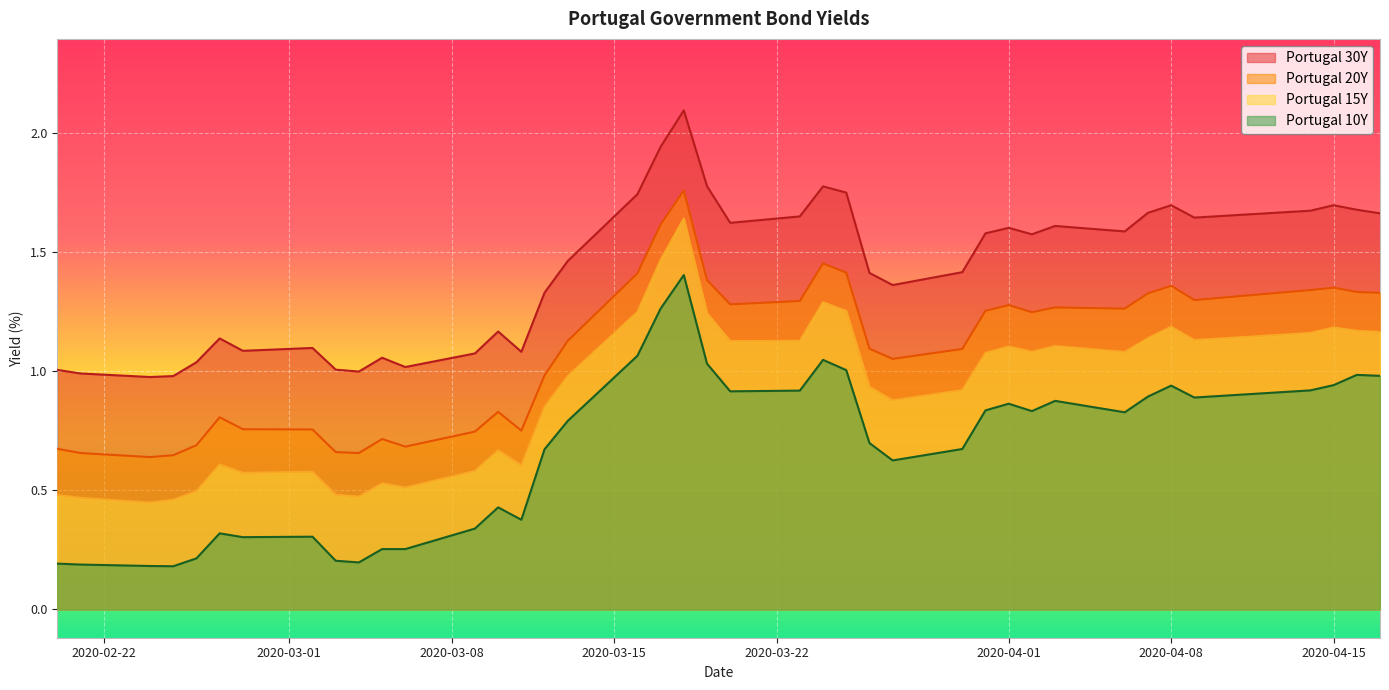

List the series in order of their peak value, lowest first.

Portugal 10Y, Portugal 15Y, Portugal 20Y, Portugal 30Y